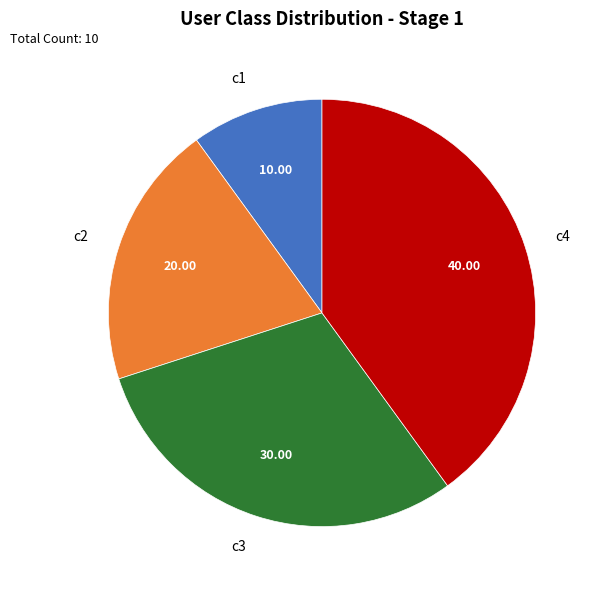

Approximately how many times larger is the value at c1 compared to c3?

0.3